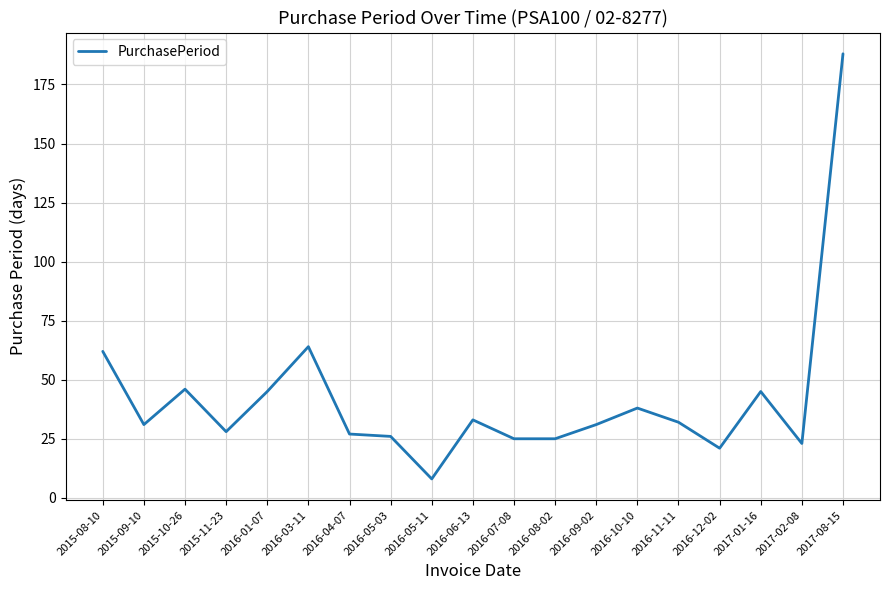

Count the number of data series in this chart.

1